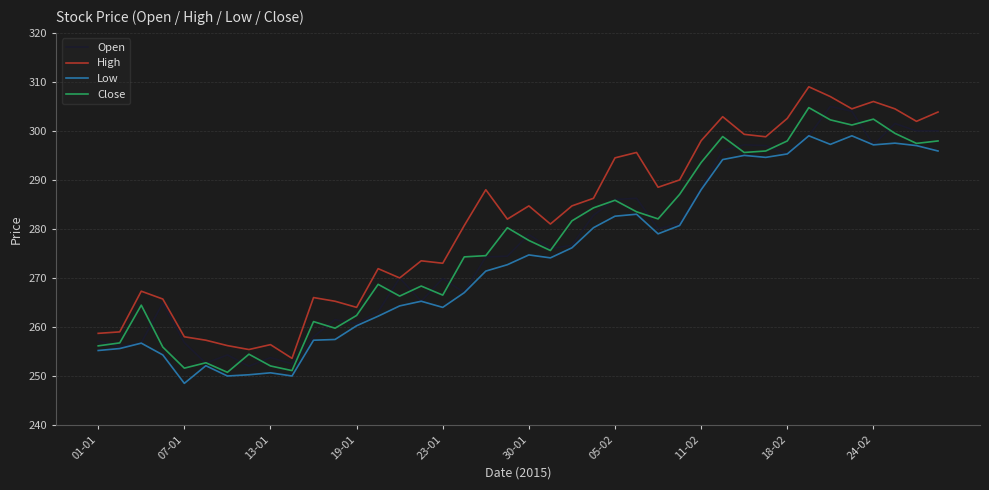

Which series has the largest total across all categories?

High